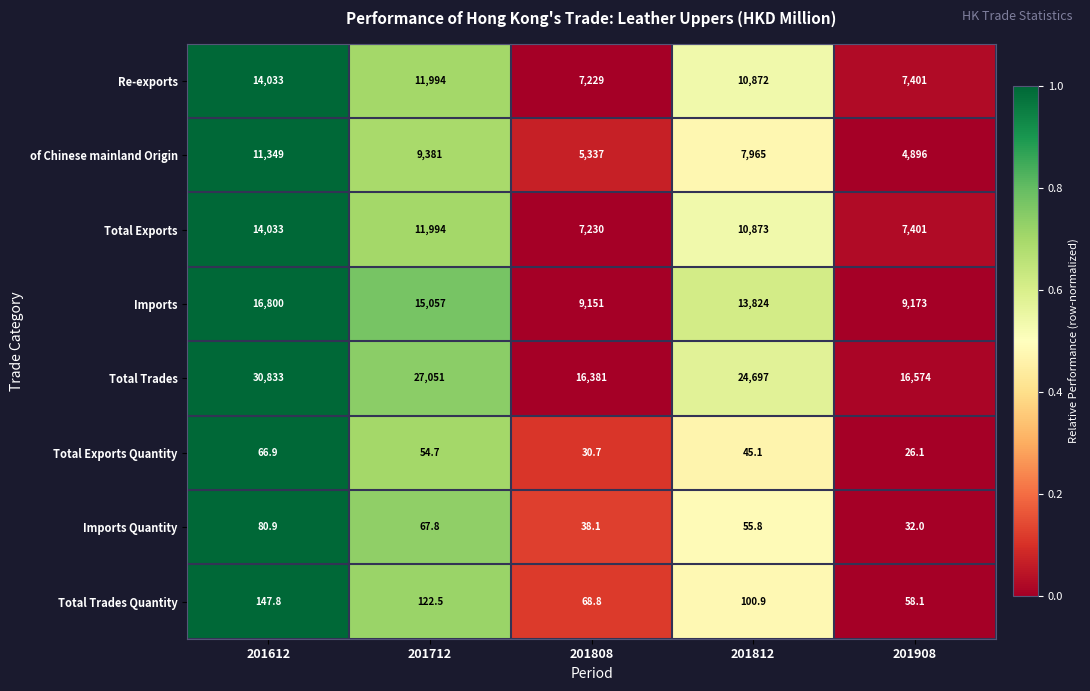

Read the Total Trades value at 201908.

16574.0